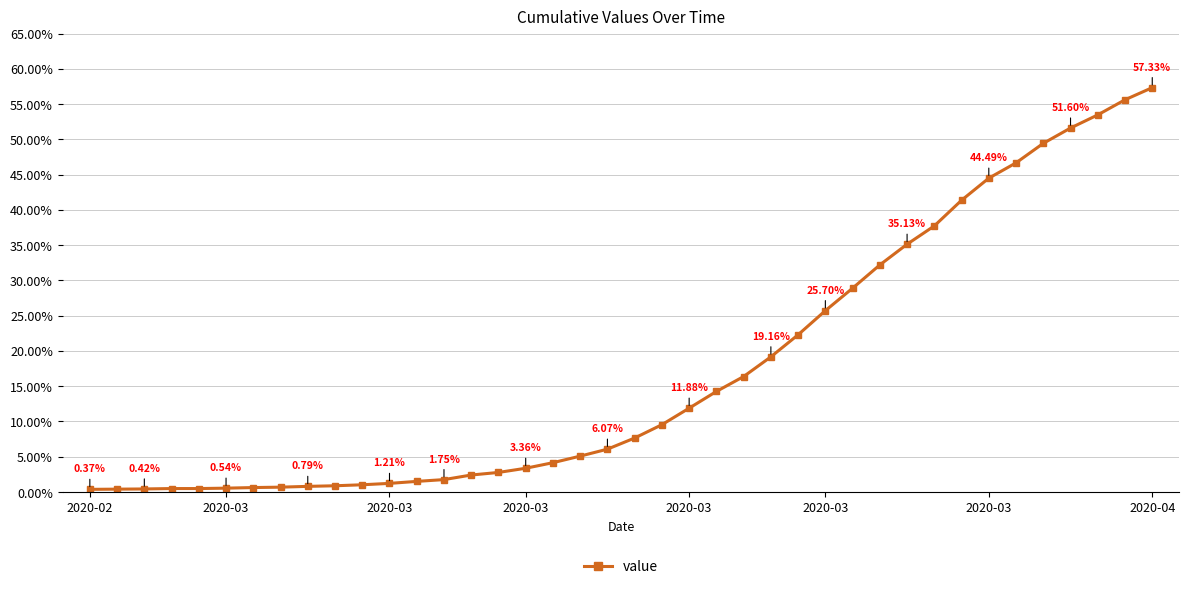

What is the average value?

17.4